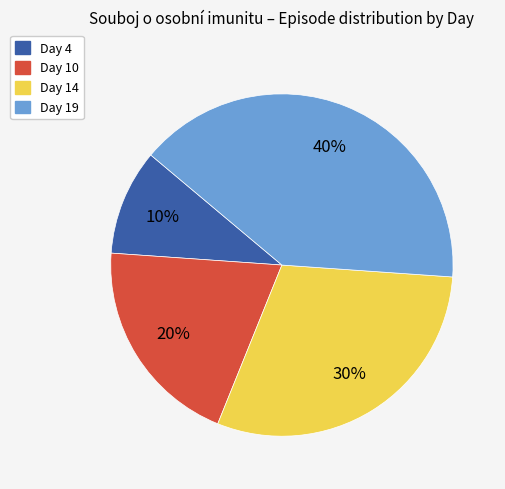

Is there a majority slice in this chart?

No